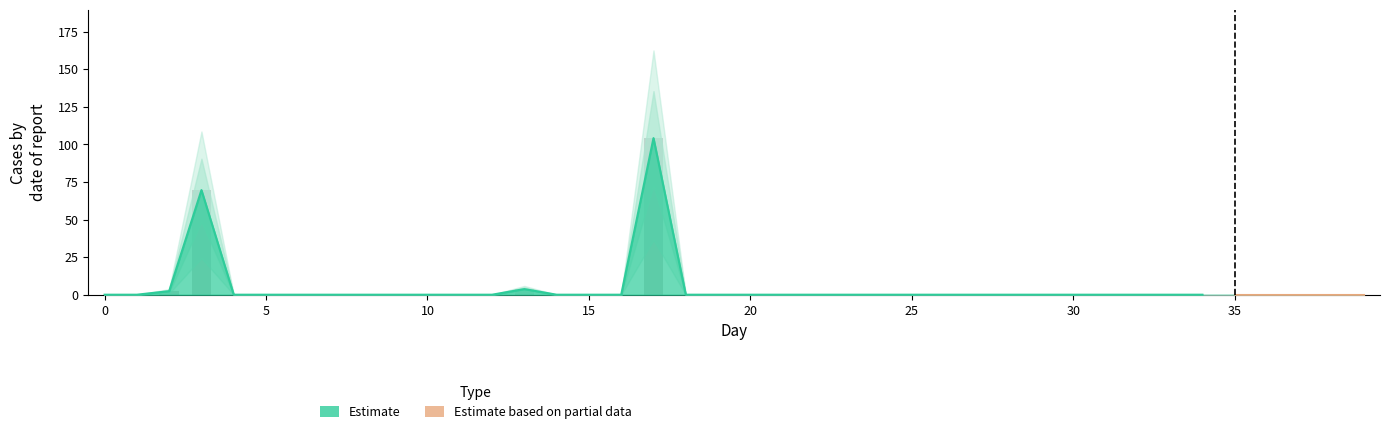

Where is the data nearest to the value 52?

3